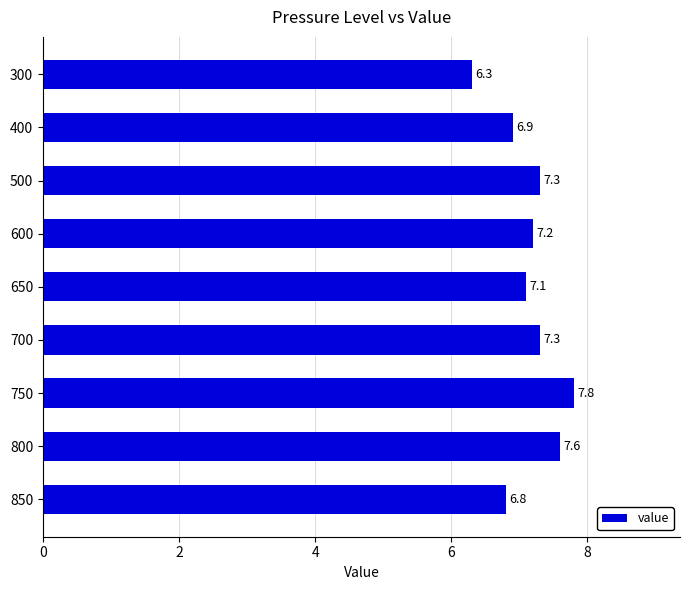

Approximately how many times larger is the value at 650 compared to 400?

1.0